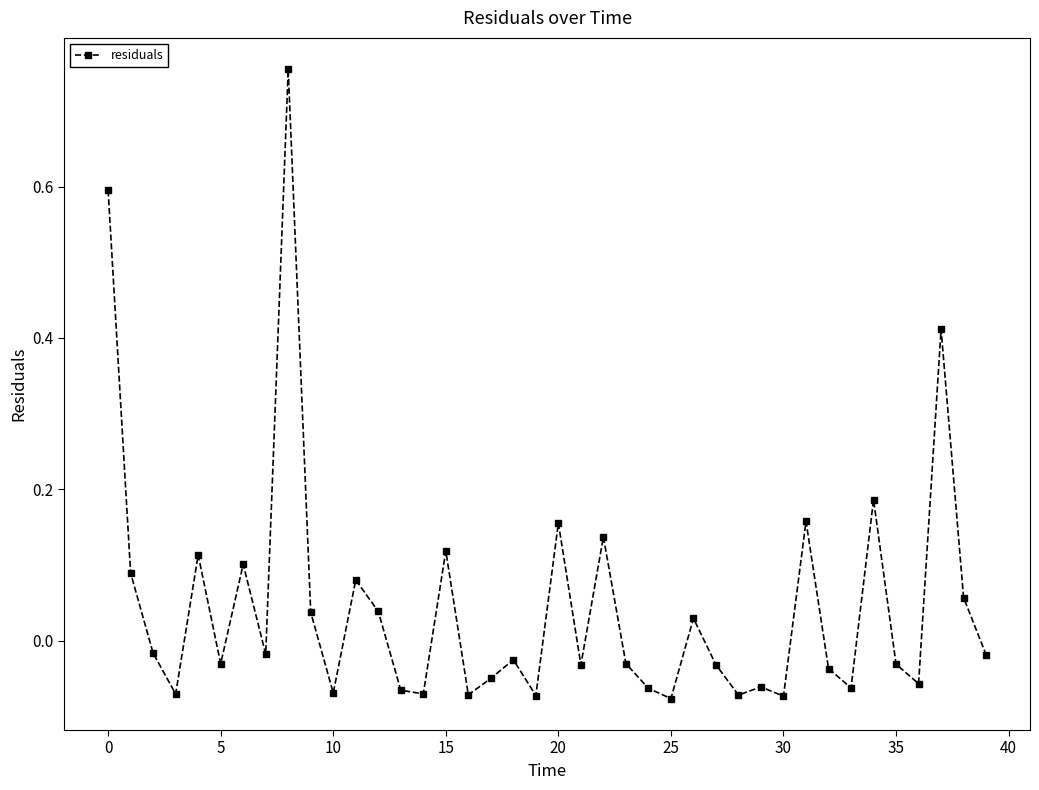

True or false: the data has more than 2 interior local peaks.

True